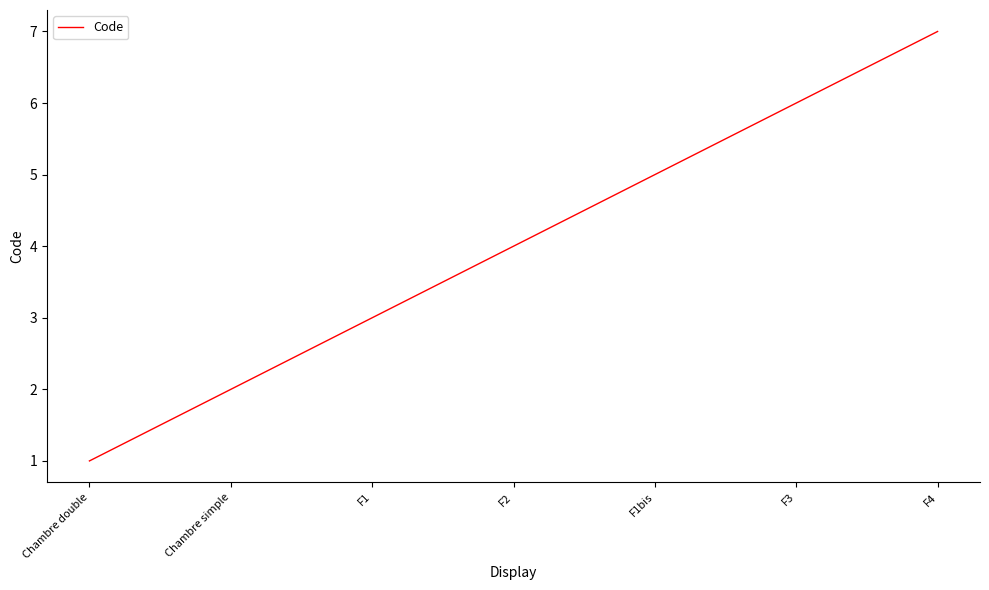

List the labels in order of value, largest first.

F4, F3, F1bis, F2, F1, Chambre simple, Chambre double